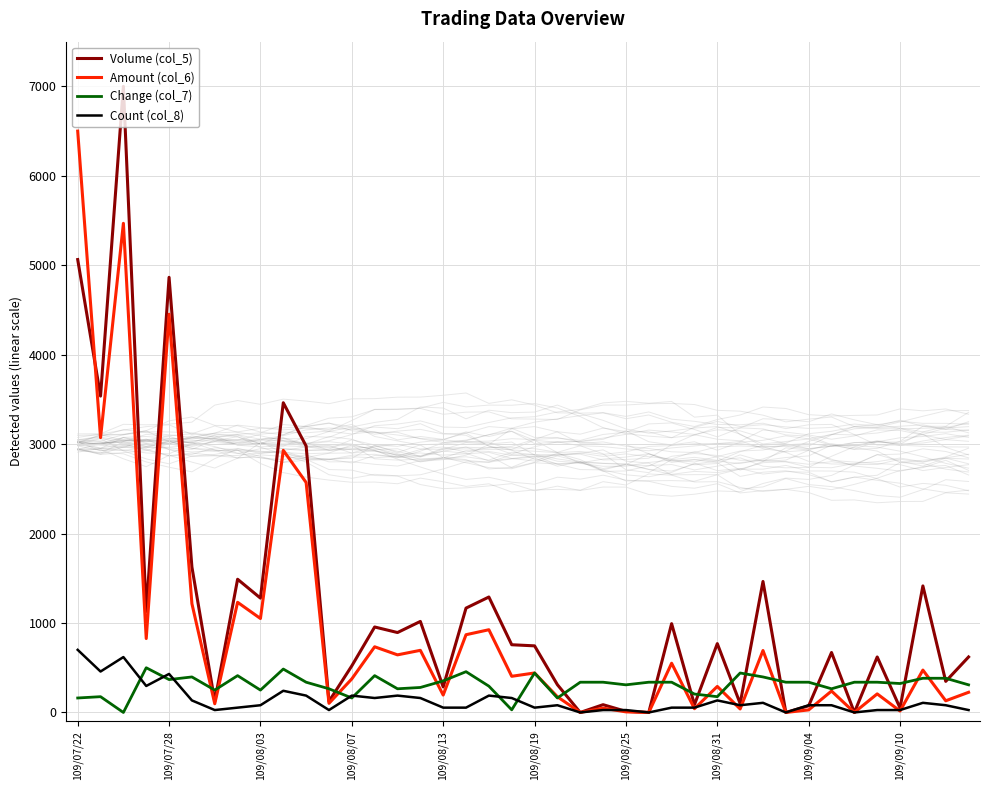

How many values in the Amount (col_6) series exceed 404?

20